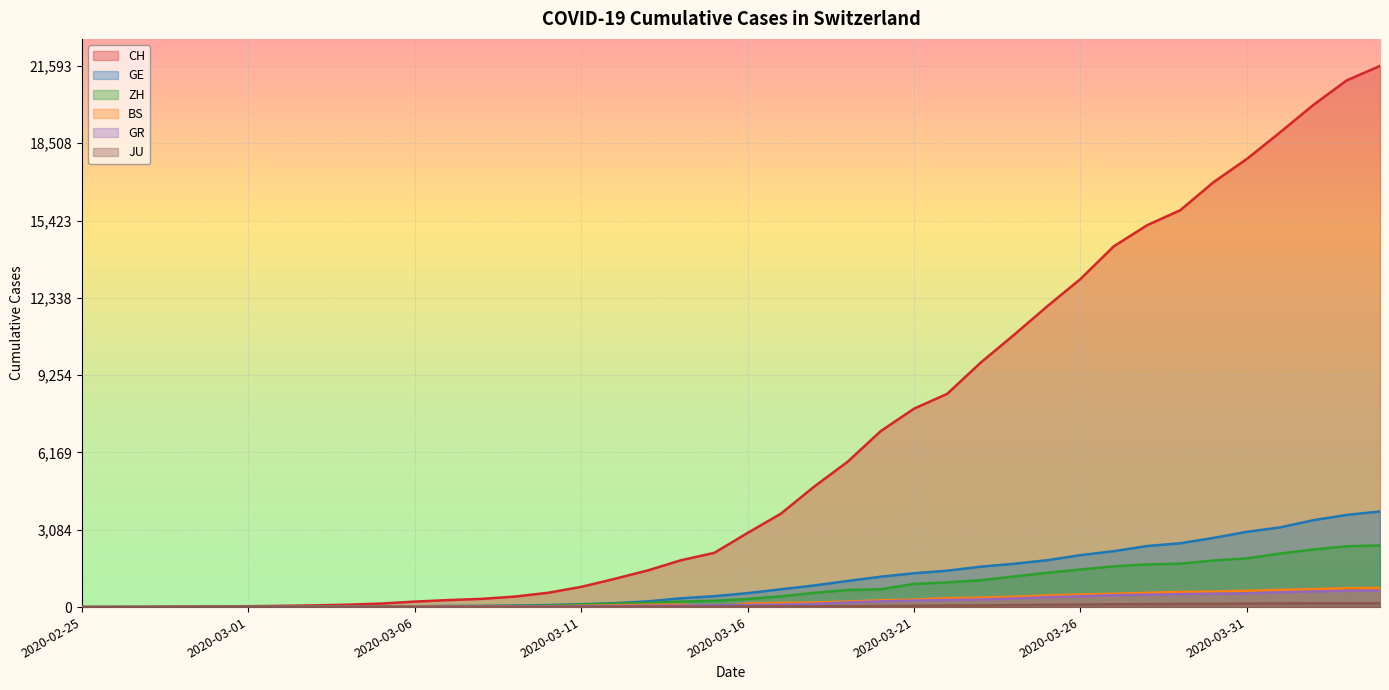

At which category is the sum across all series the highest?

2020-04-04